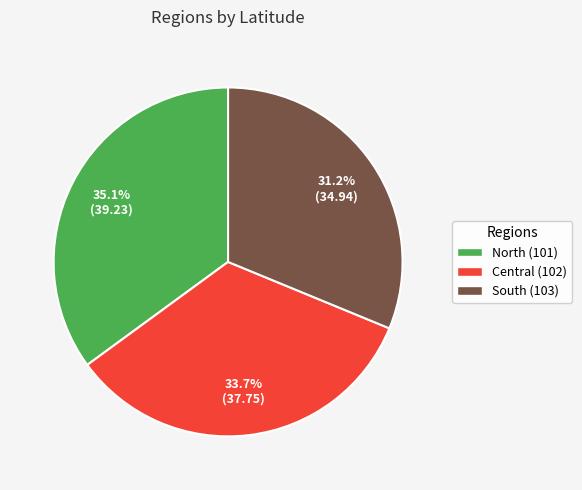

What is the ratio of the value at North (101) to the value at Central (102)?

1.0